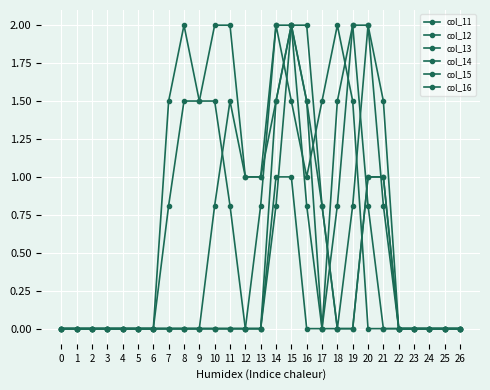

Between 12 and 14, which series saw the biggest shift?

col_16